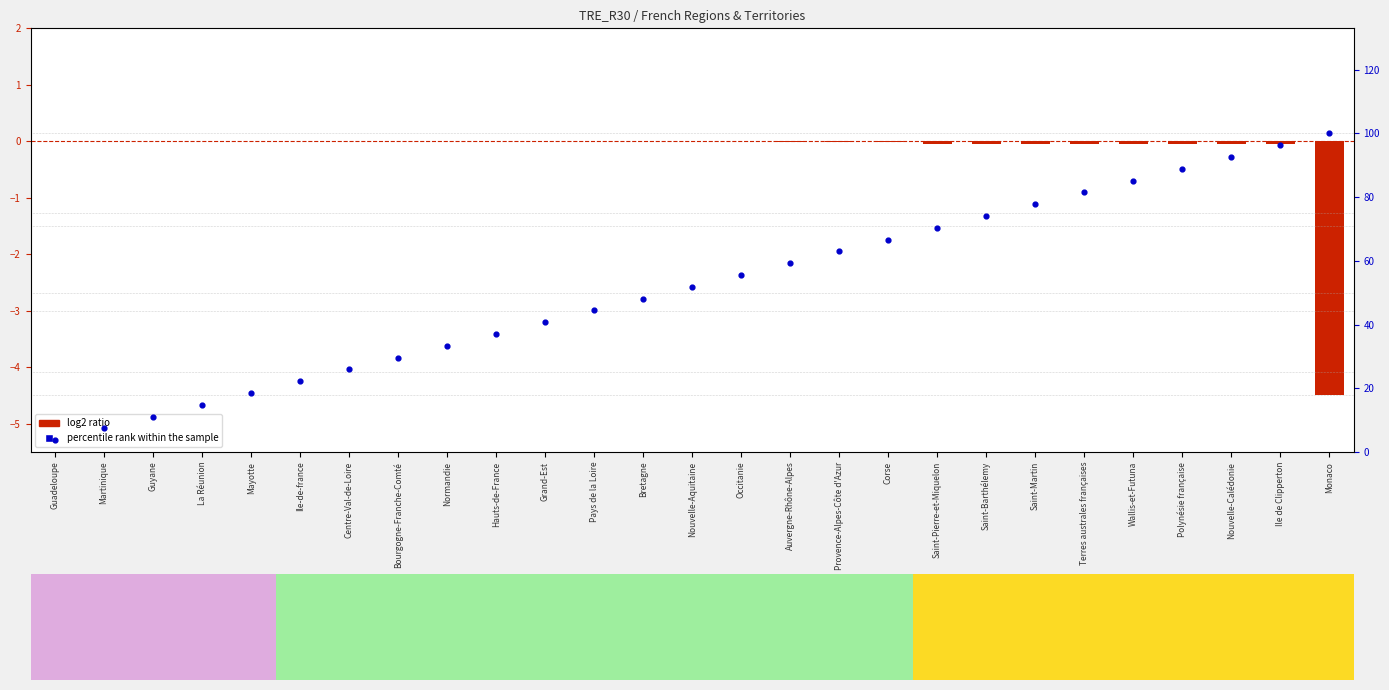

Which series has the largest total across all categories?

percentile rank within the sample